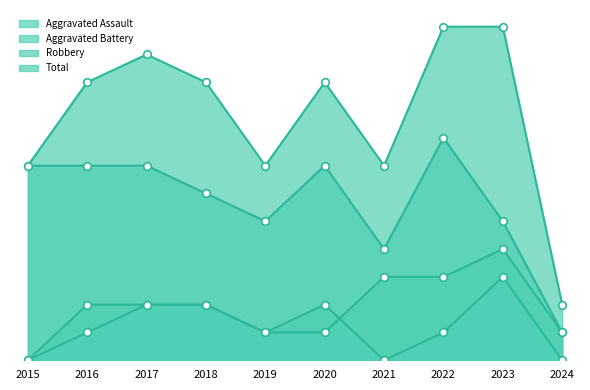

Which series contains the lowest Y value?

Aggravated Assault